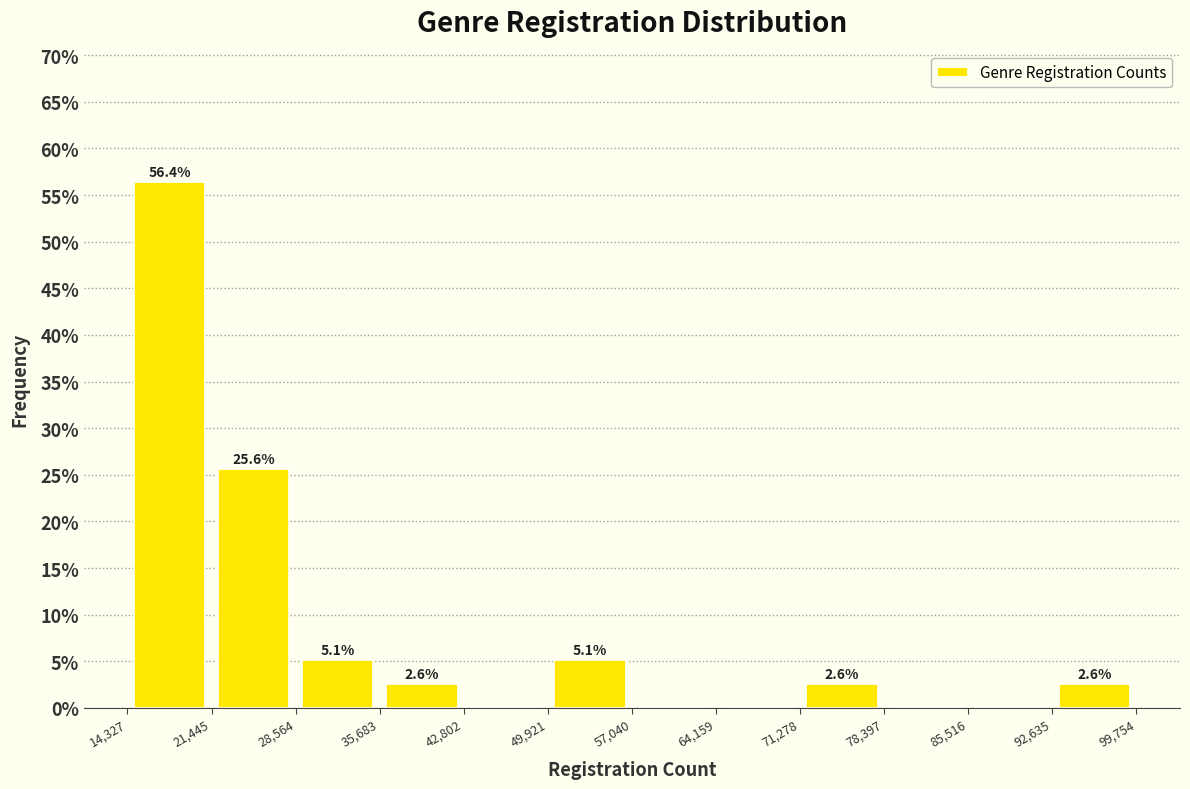

Which range on the x-axis has the tallest bar?

14,327 to 21,445